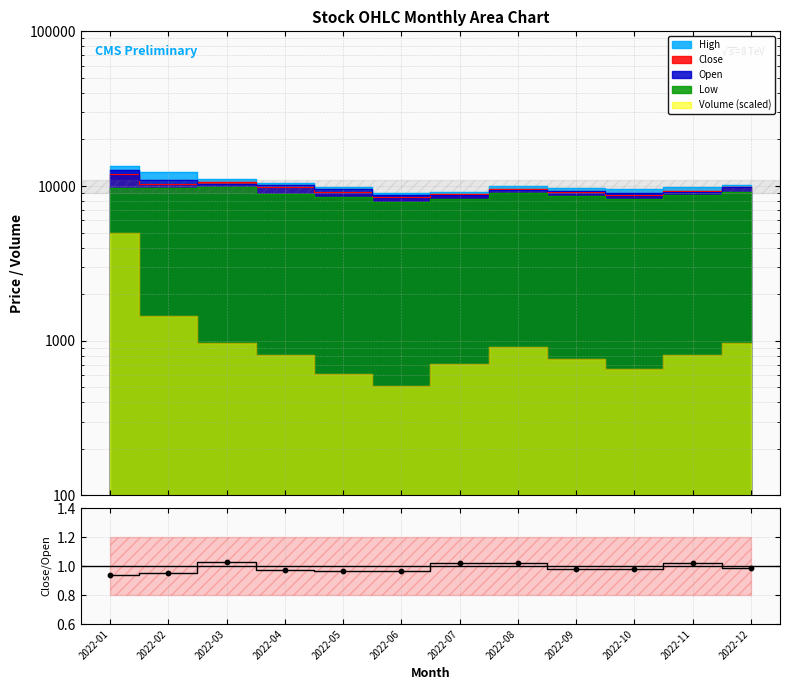

Which has a higher value, 2022-12 or 2022-09?

2022-12